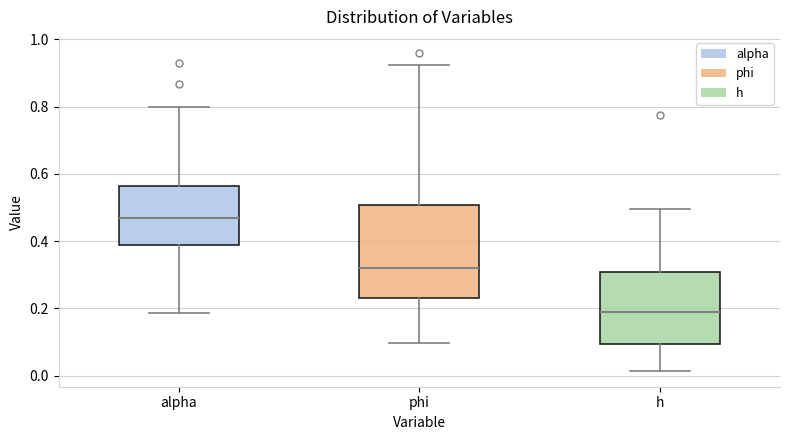

Comparing the boxes themselves (not the whiskers), which one is the tallest?

phi